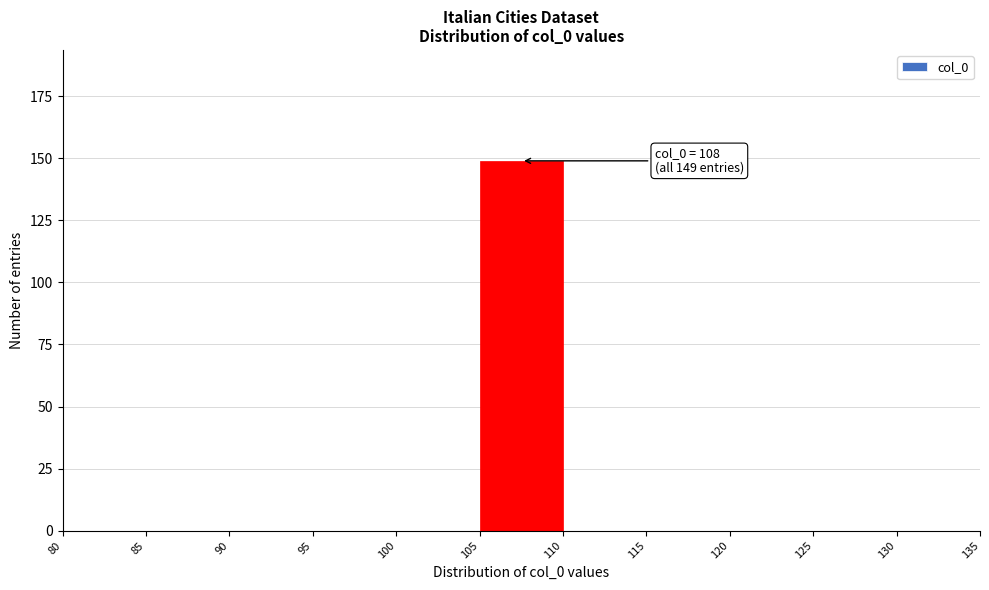

Over which range of the x-axis is the bar tallest?

105 to 110